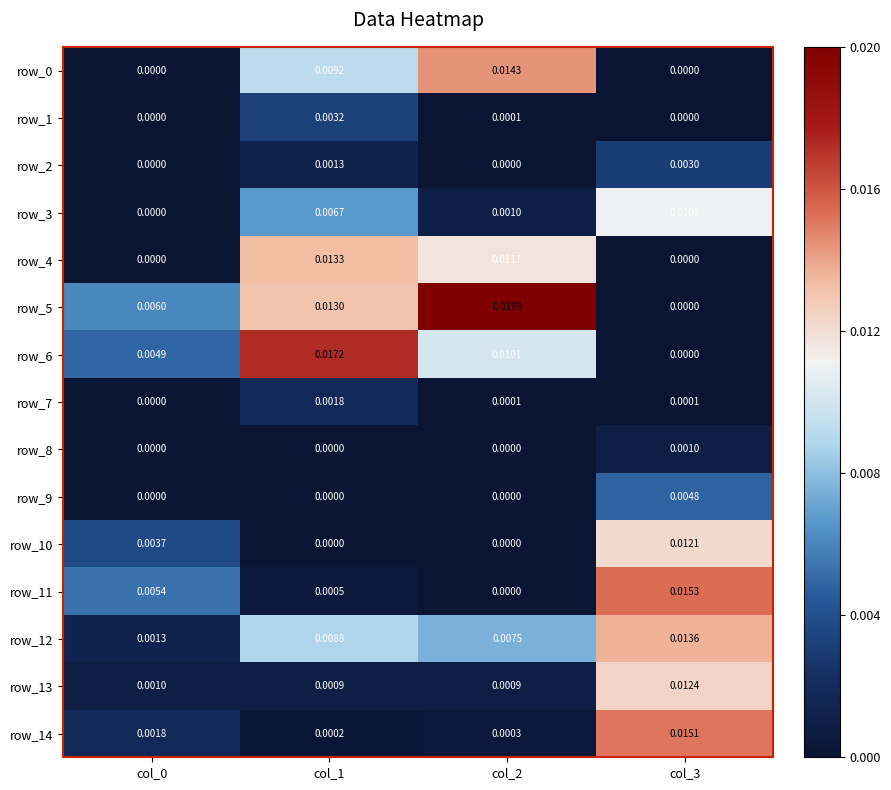

The row_4 series shows 0.0 at col_1. True or false?

True